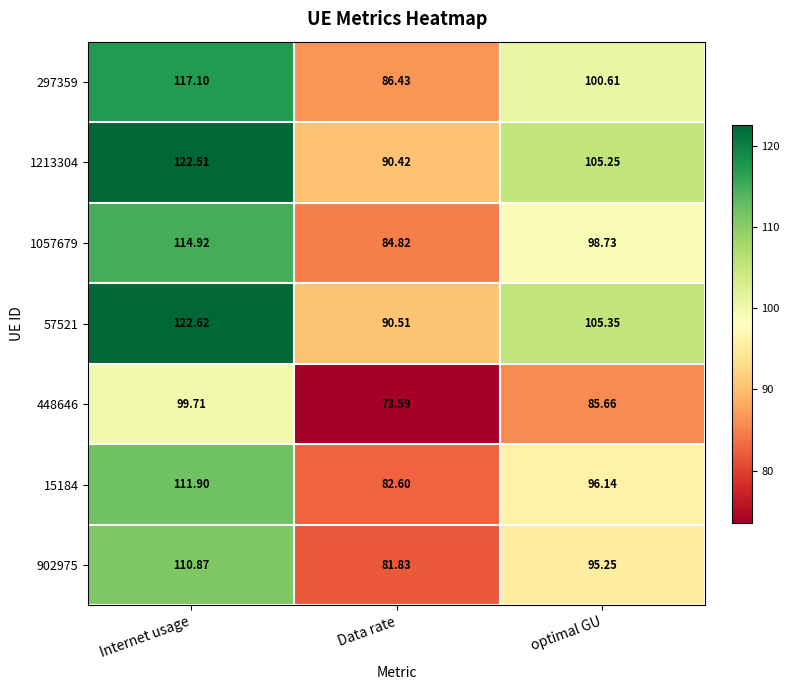

At which label does 448646 reach its minimum?

Data rate